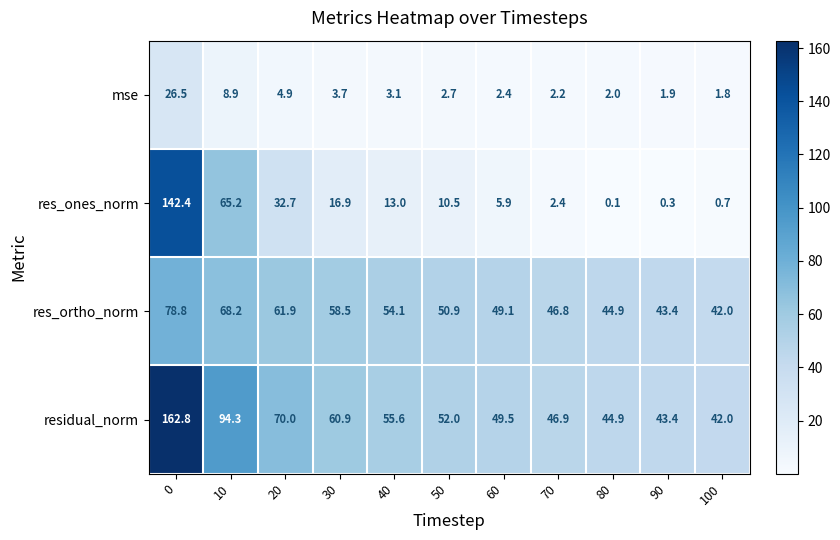

What is the smallest value displayed?

0.1